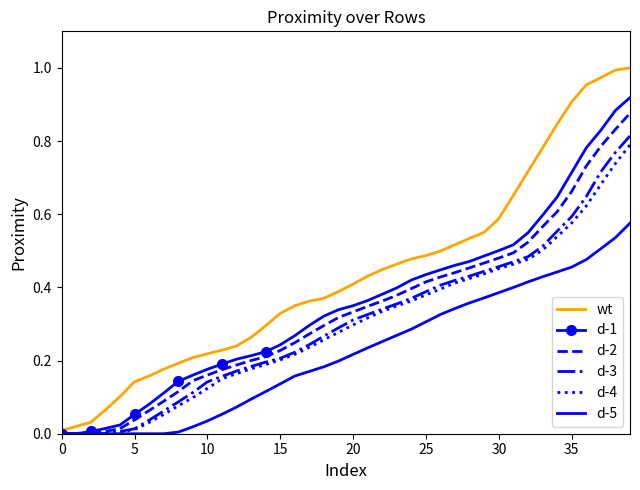

Which series has the widest spread of values?

wt